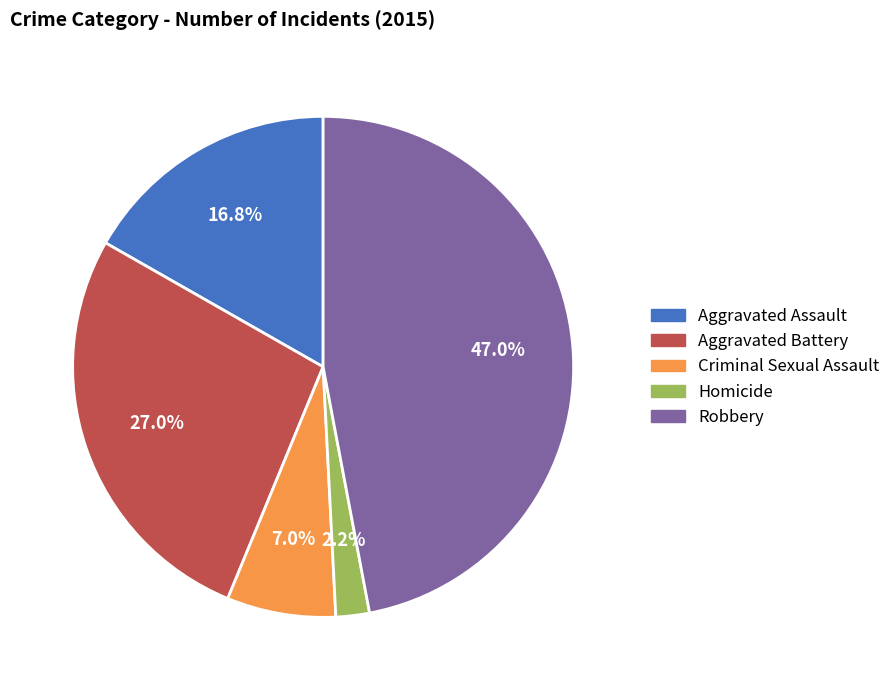

To the nearest percent, what is the difference between the largest and smallest slice percentages?

45%